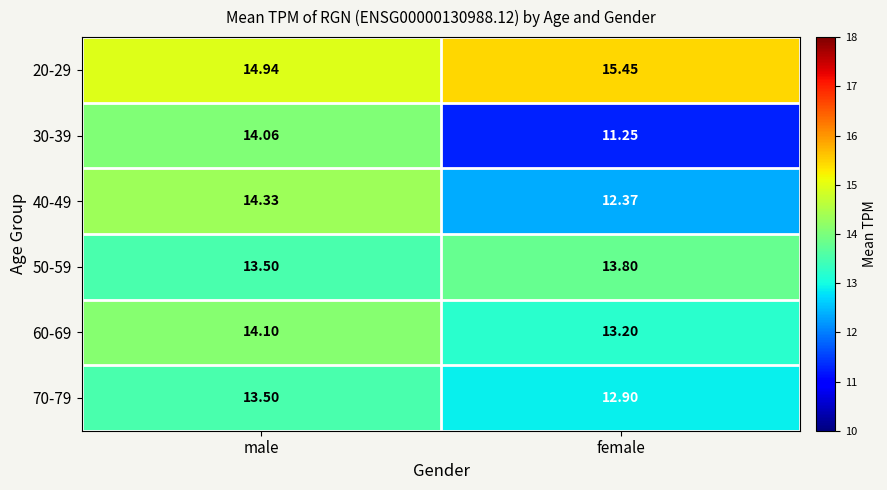

At which label does 30-39 first exceed 14?

male